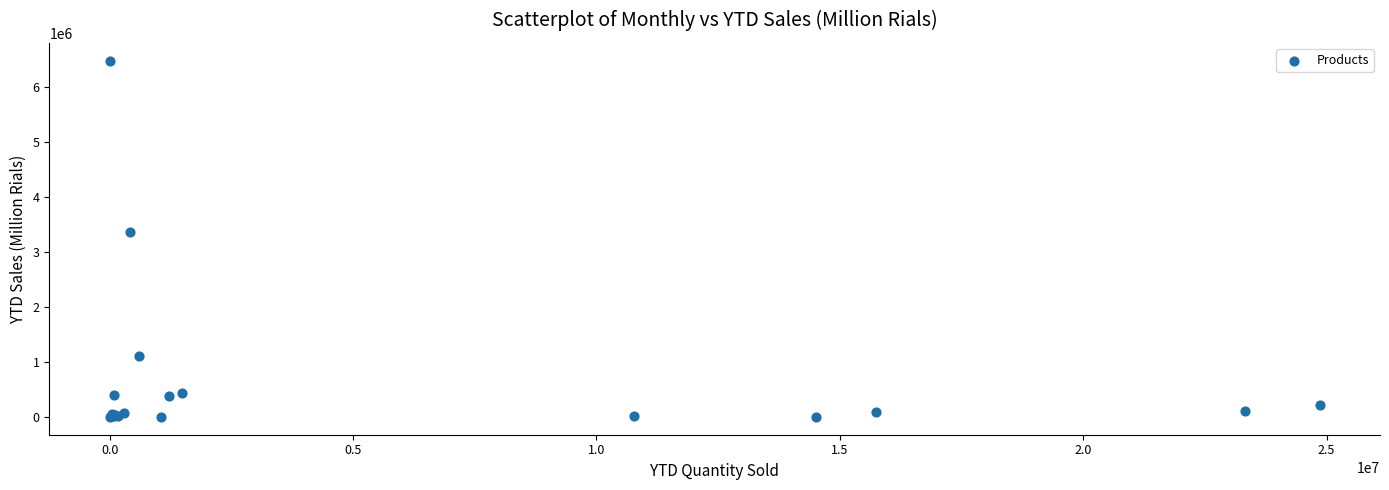

What Y value in the scatter plot is closest to 3245550?

3371853